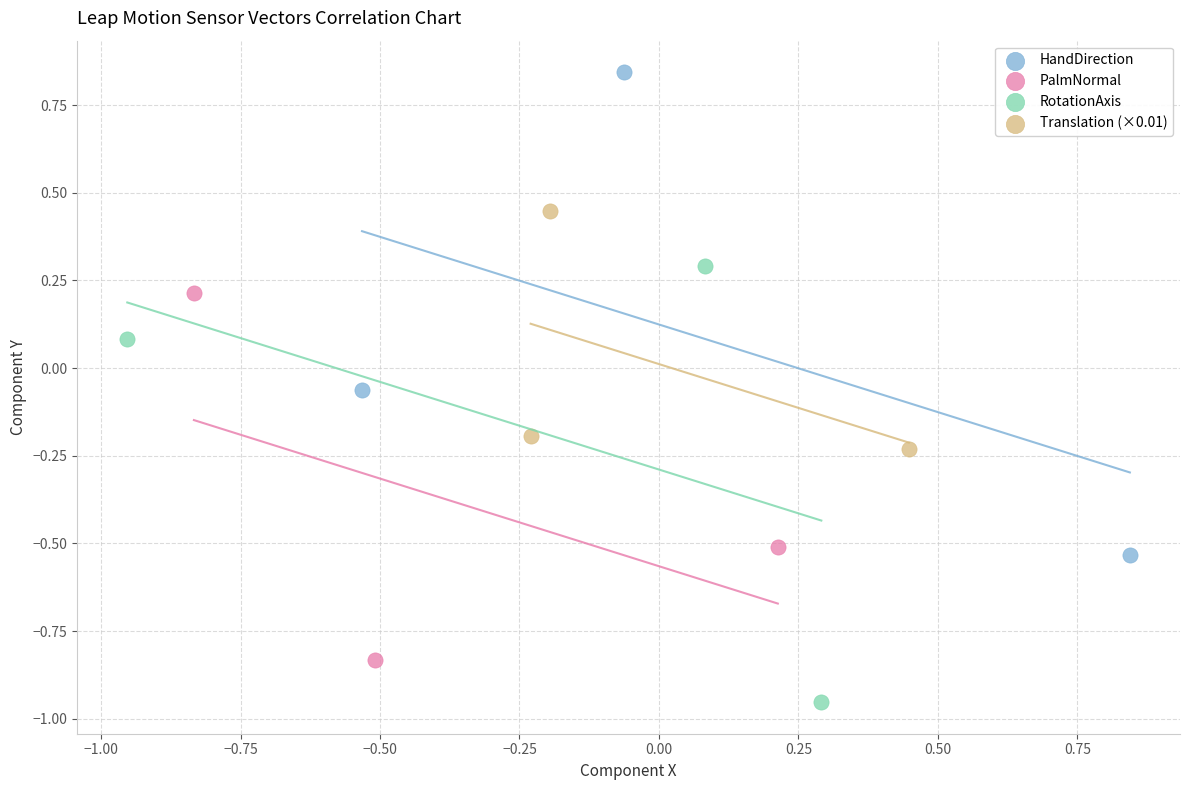

Which series has the largest Y range (max minus min)?

HandDirection